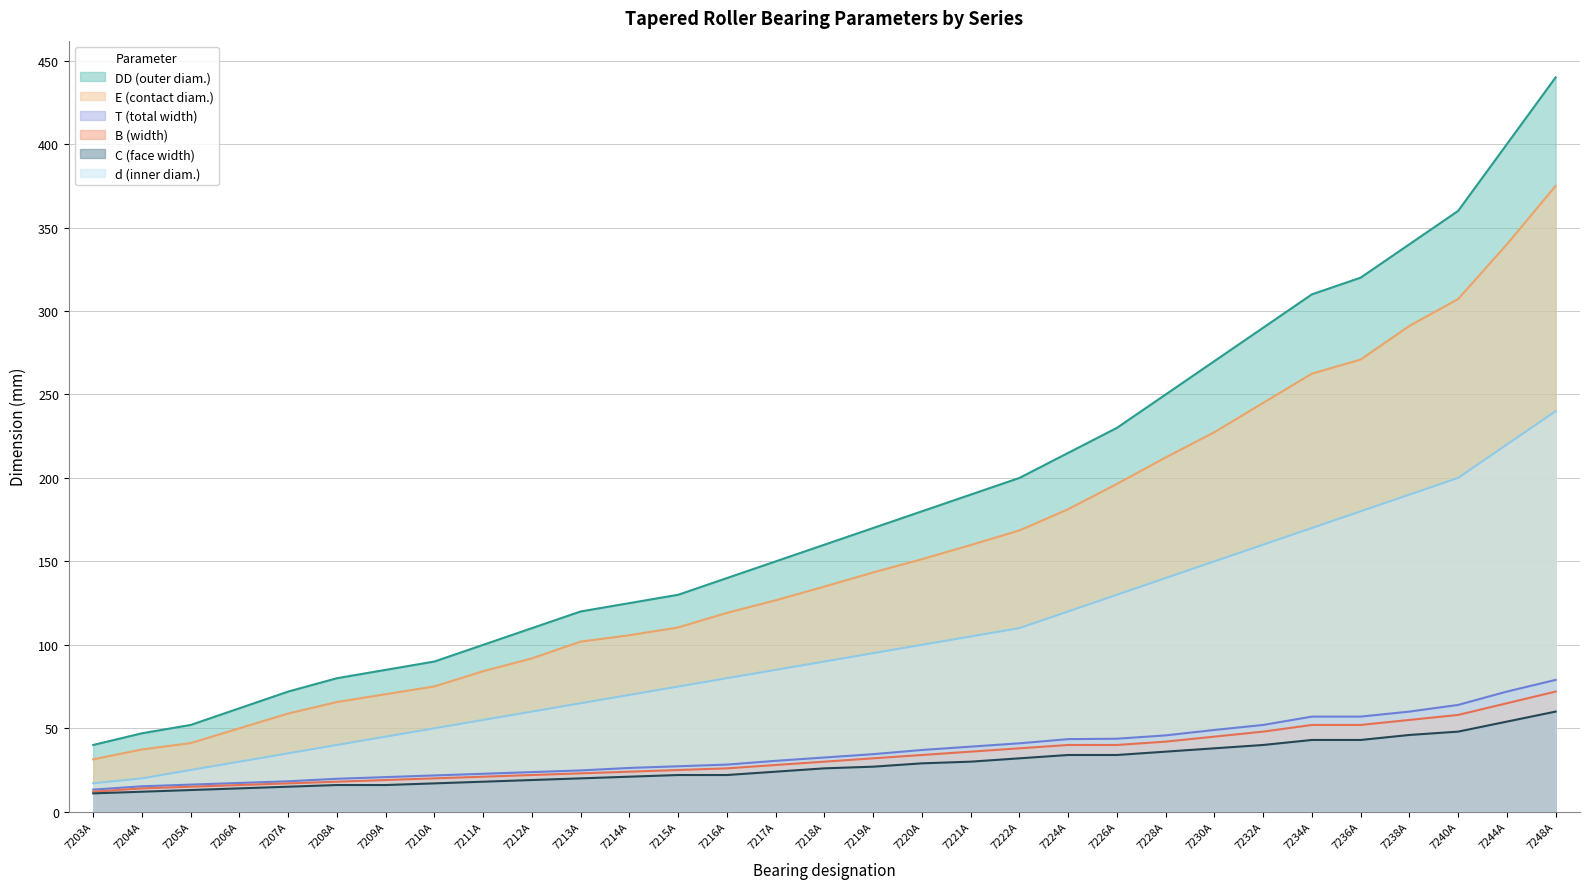

Is it true that d (inner diam.) equals 90.0 at 7218А?

True